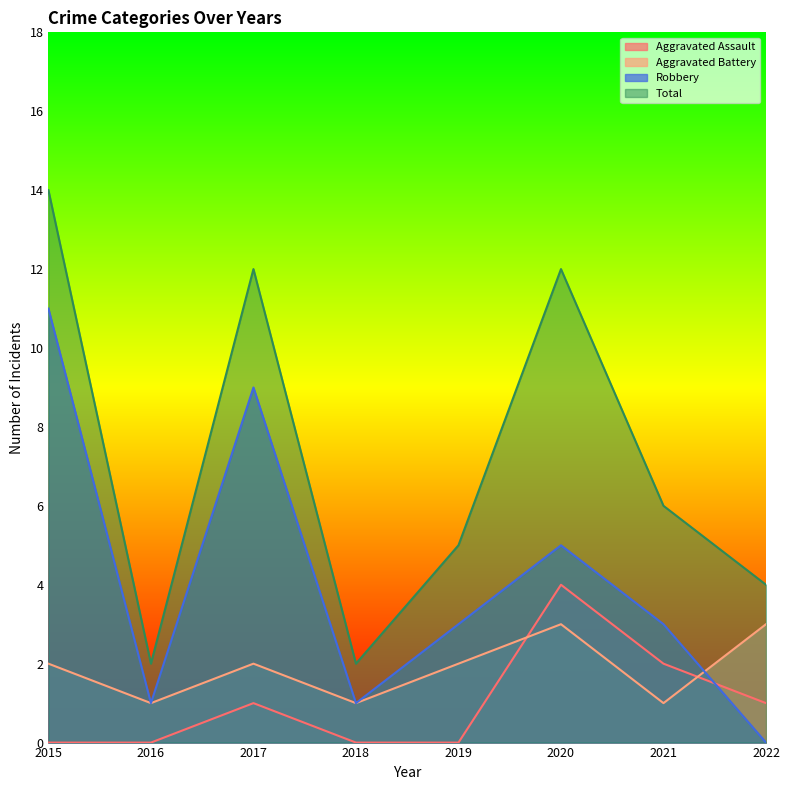

True or false: Aggravated Assault has a value of 2 at 2015.

False